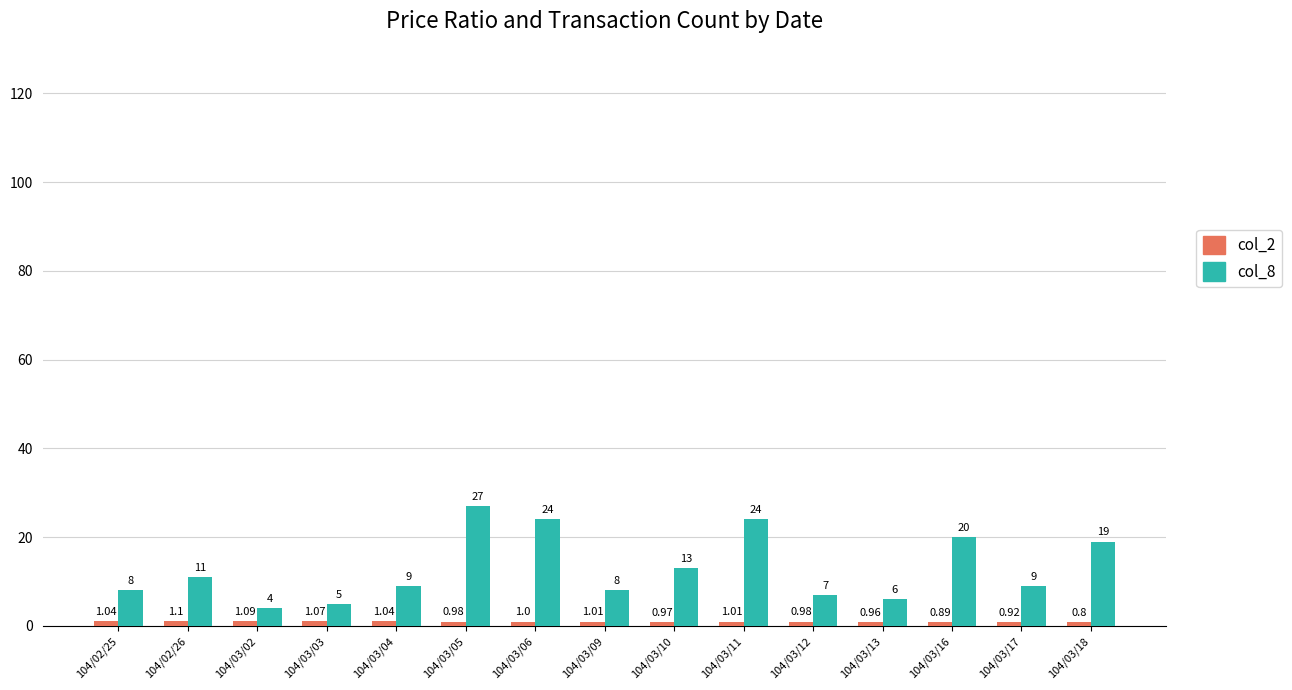

What is the average value of the col_8 series?

12.9